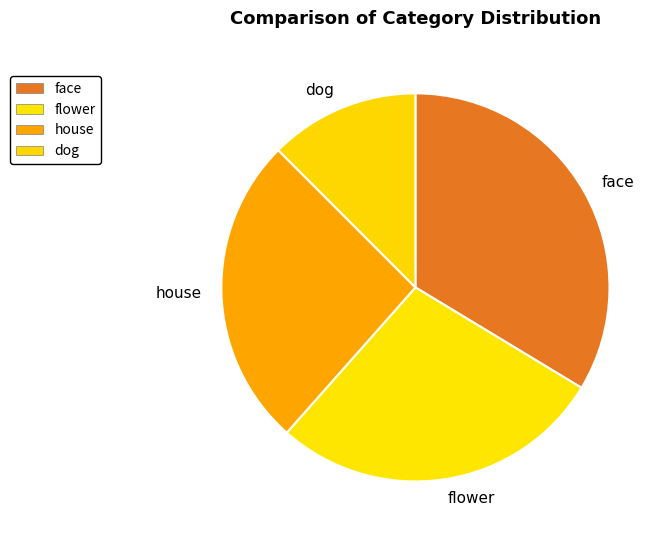

The dog slice represents 1% of the pie. True or false?

False